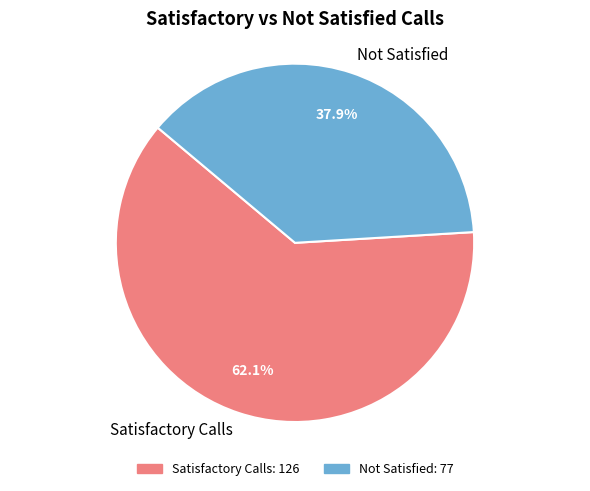

Count the number of slices in the pie.

2